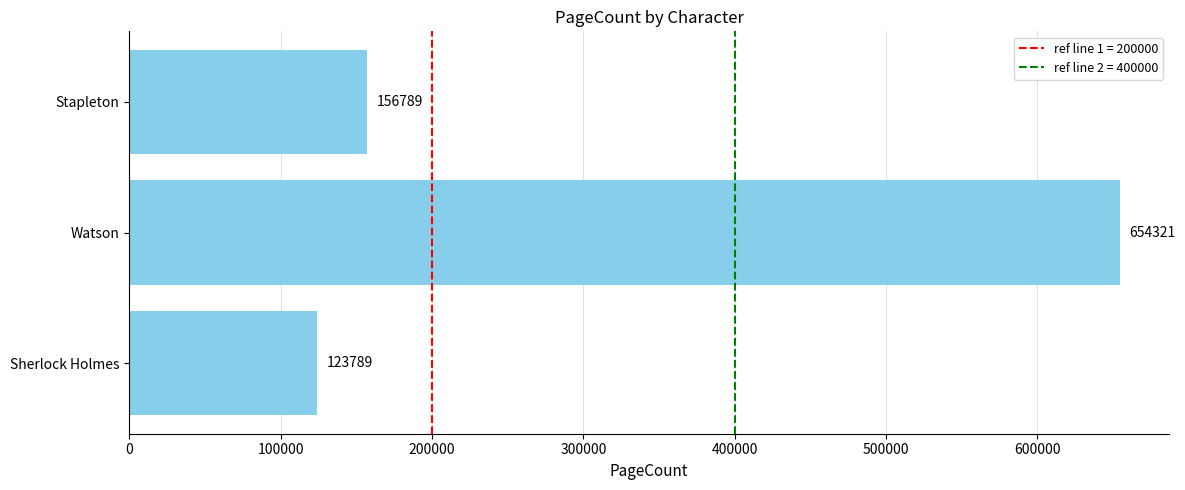

At which label is the value closest to 389055?

Stapleton